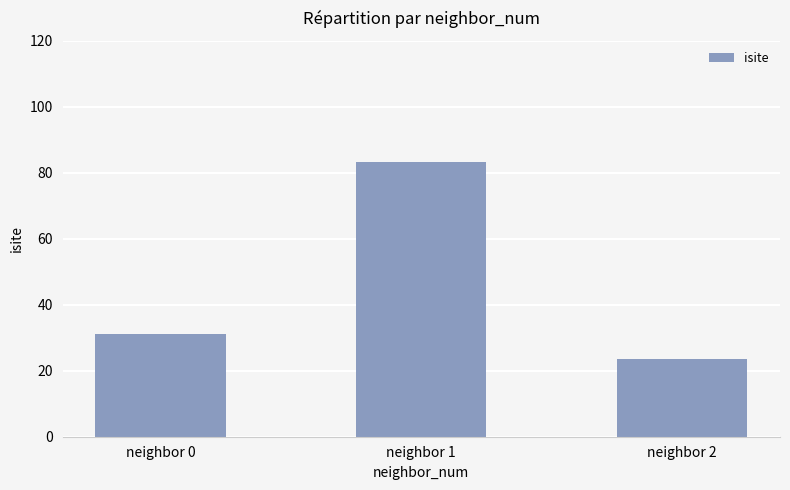

What is the average value?

45.9